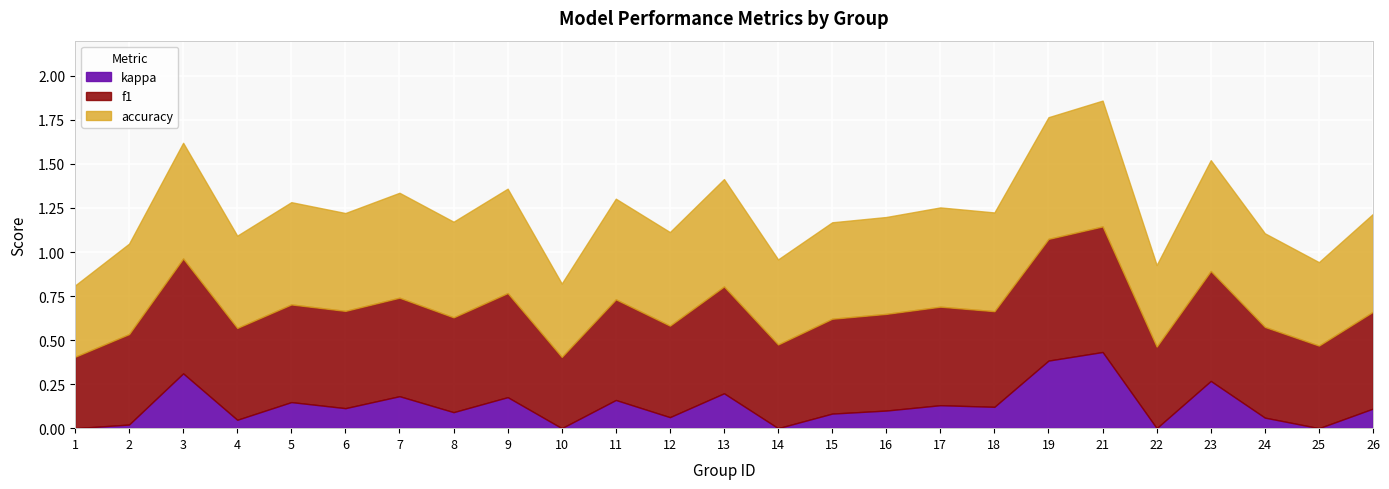

At how many categories does at least one series exceed 0?

25